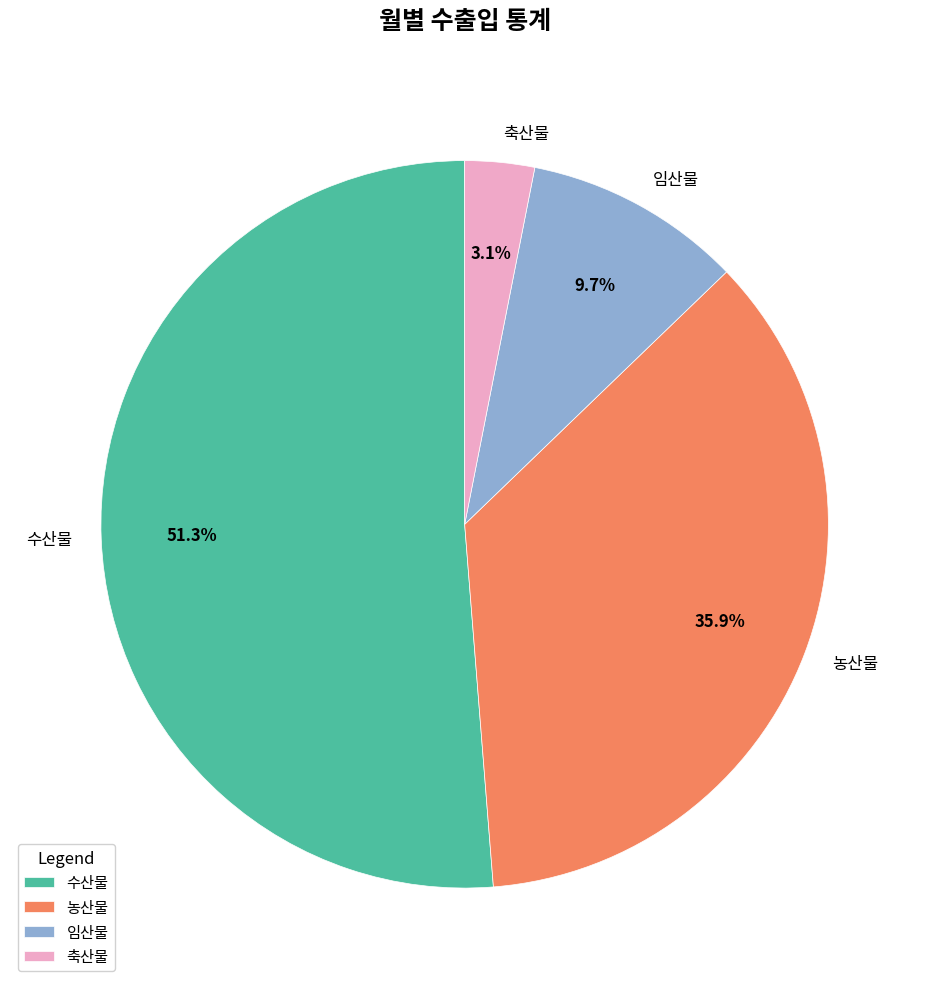

Is 수산물 the majority of the pie?

Yes